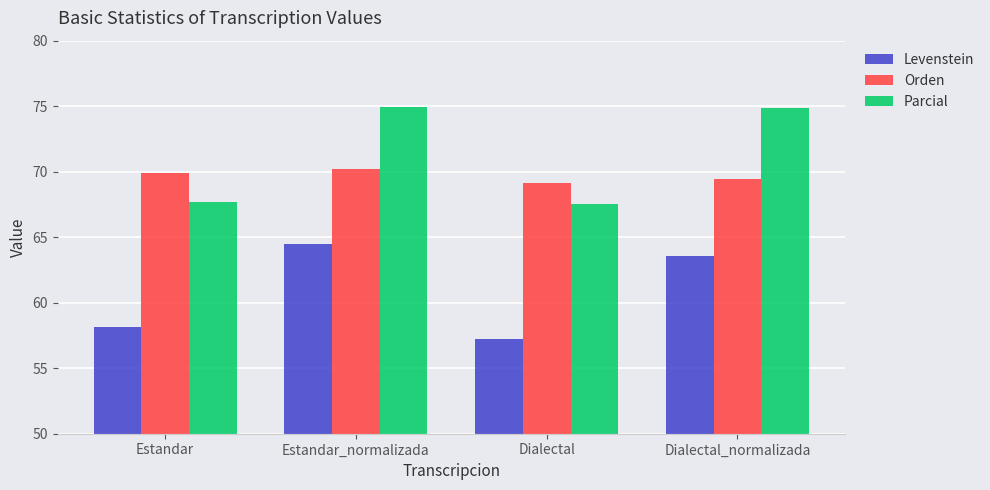

Rank the series by their maximum value, from highest to lowest.

Parcial, Orden, Levenstein